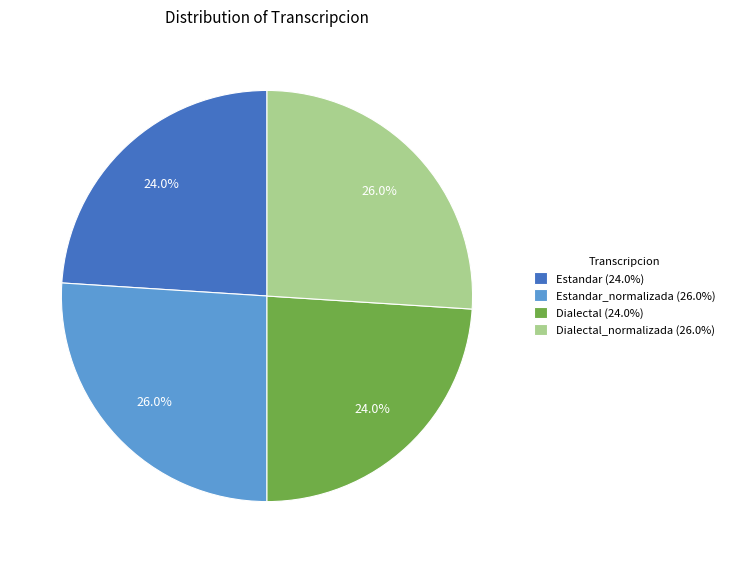

How many segments does this pie chart have?

4